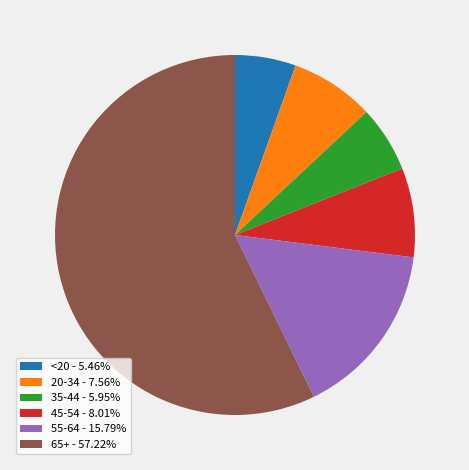

Is 35-44 the majority of the pie?

No